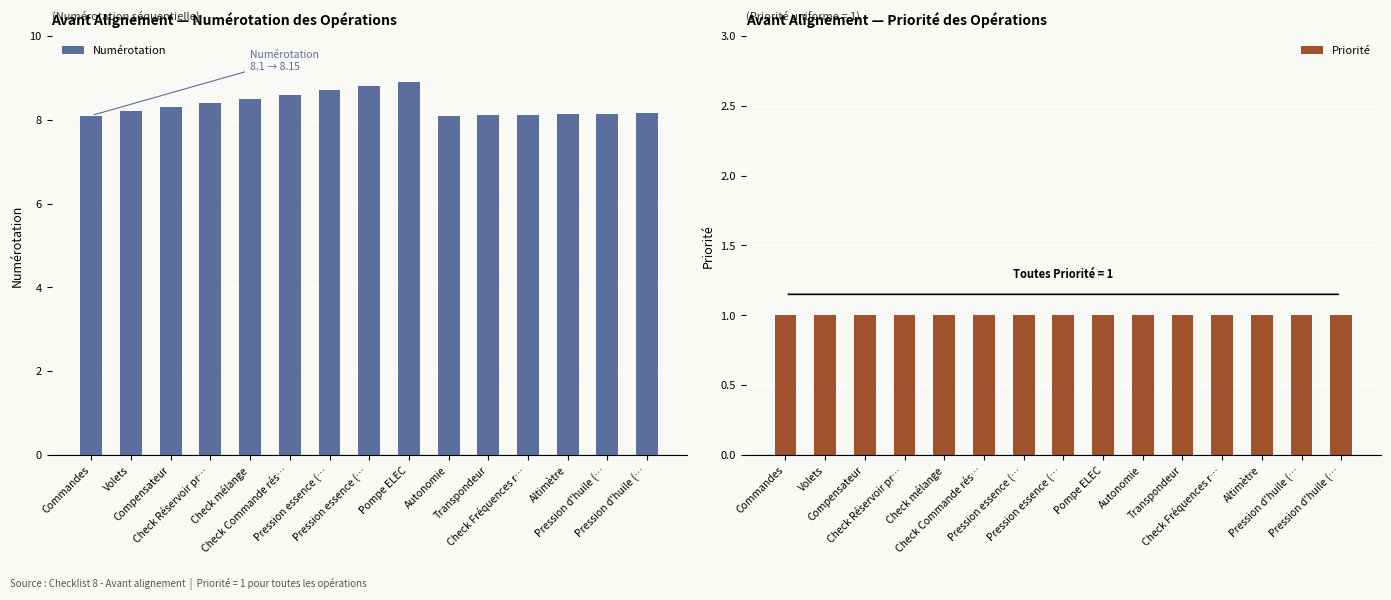

Is it true that Priorité equals 1.0 at Compensateur?

True